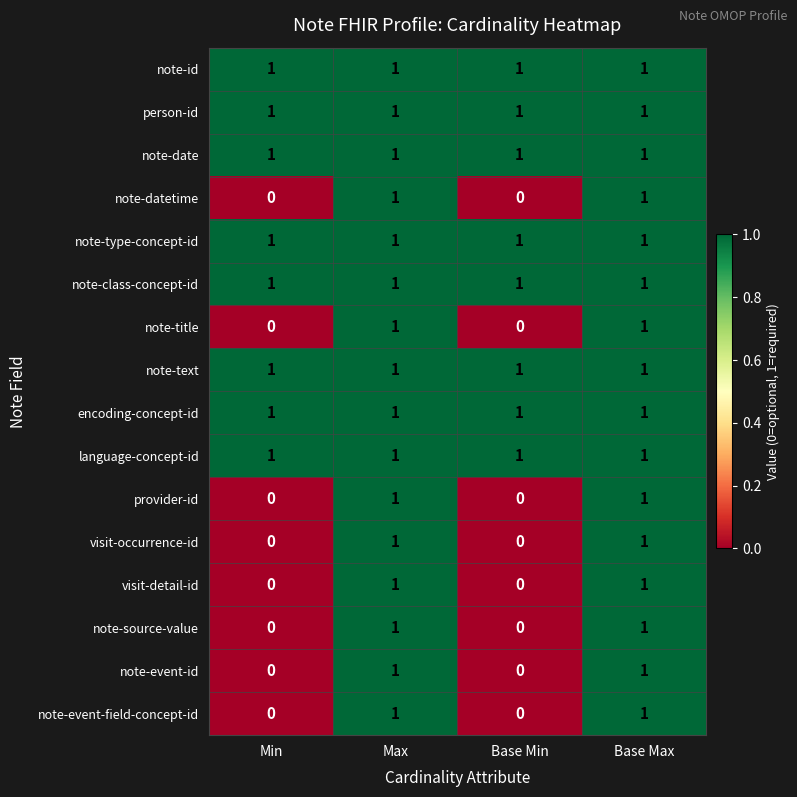

What is the greatest value displayed?

1